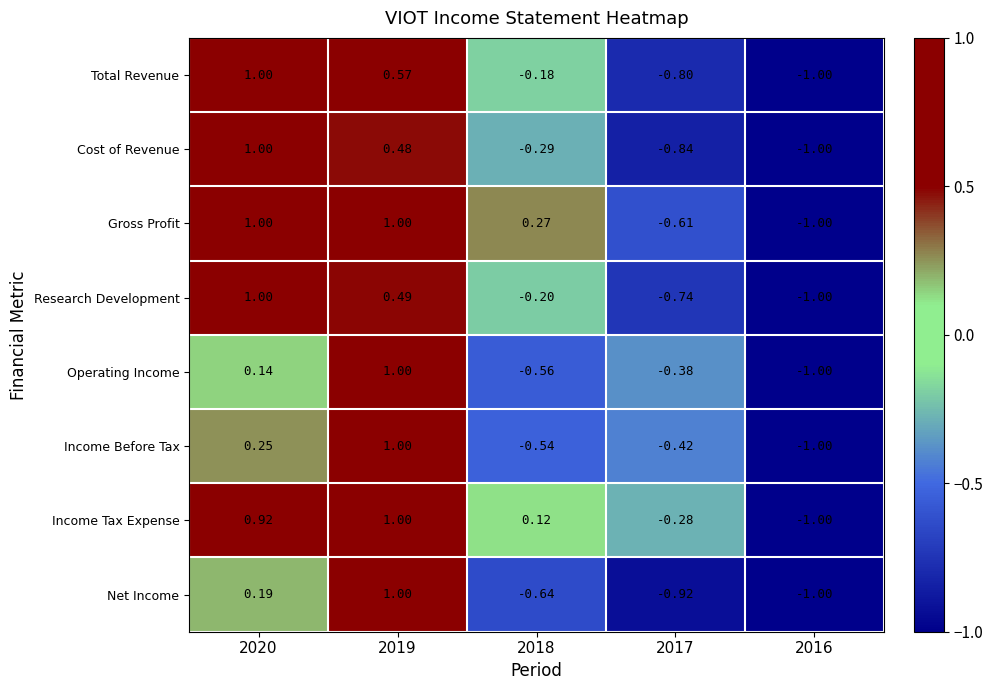

Between 2018 and 2017, which series saw the biggest shift?

Gross Profit